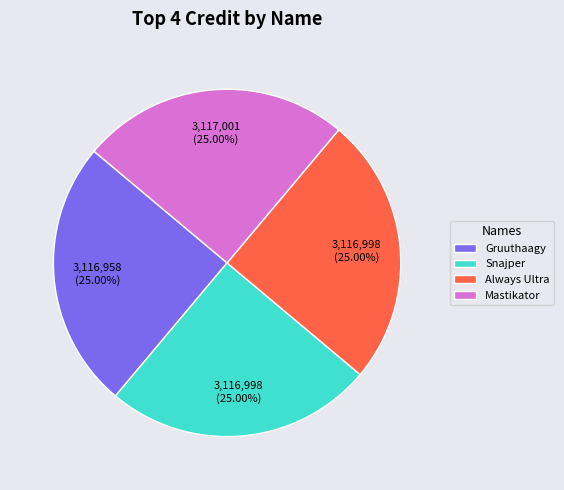

Does any single category account for the majority?

No